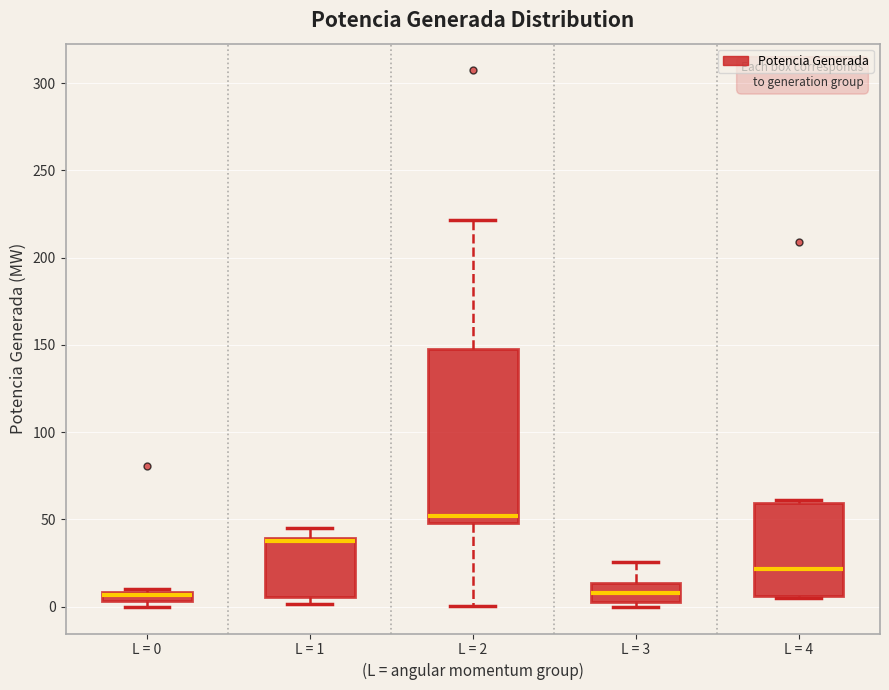

Comparing the boxes themselves (not the whiskers), which one is the tallest?

L = 2